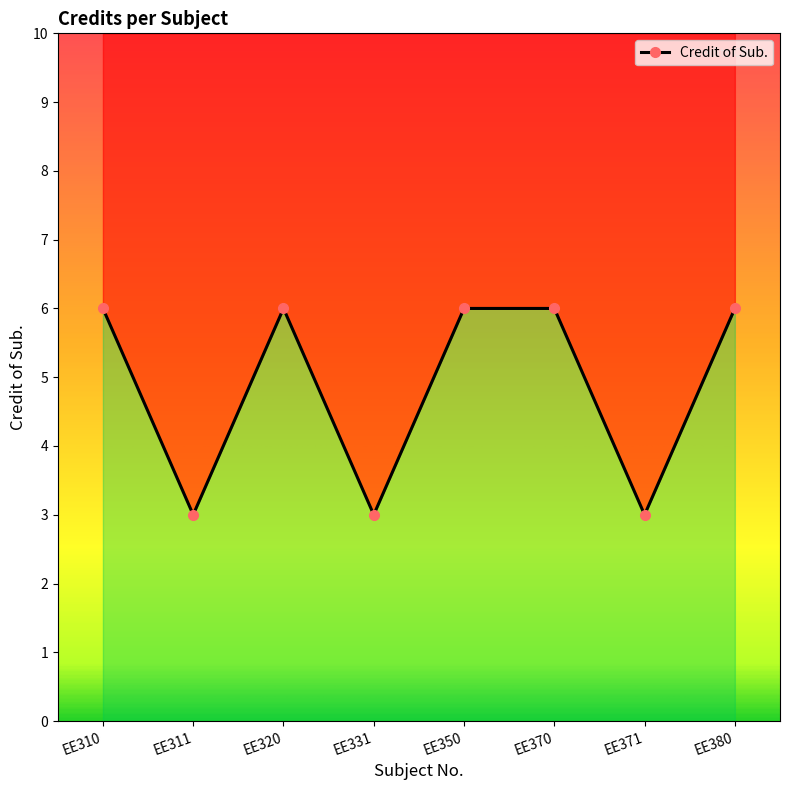

Reading left to right, what are all the values shown in this chart?

6	3	6	3	6	6	3	6